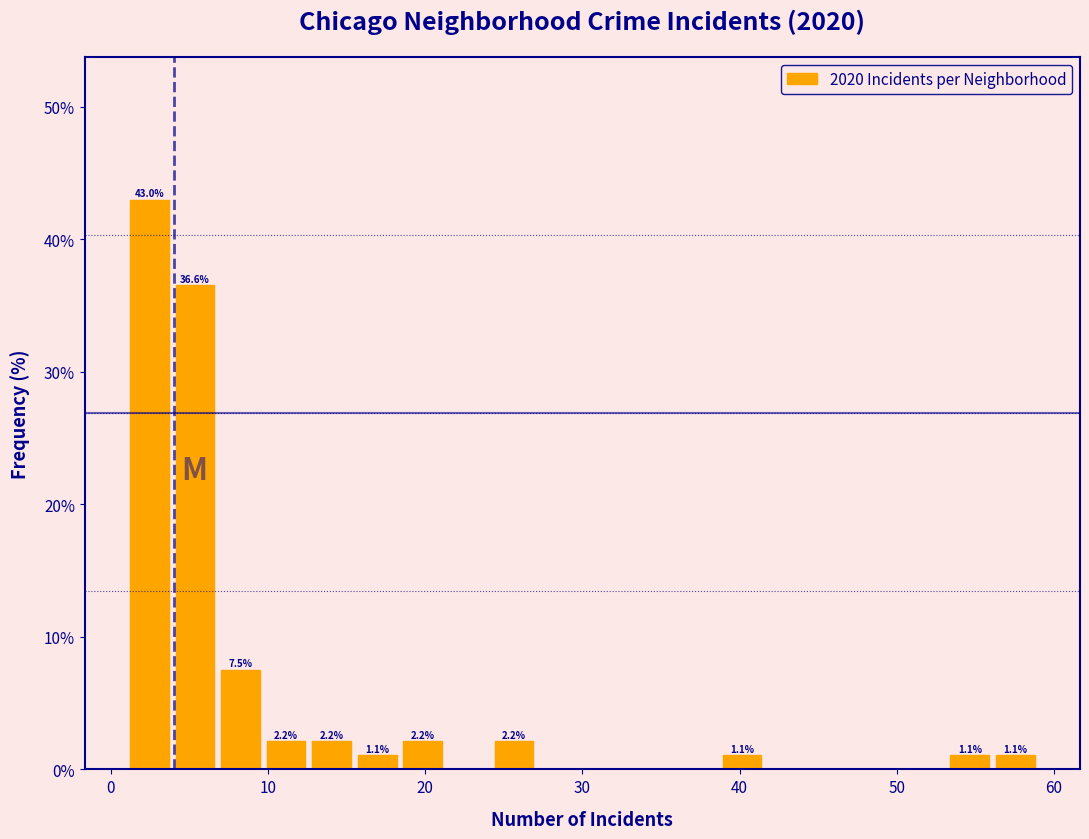

Read against the x-axis, roughly where is the centre of the tallest bar?

2